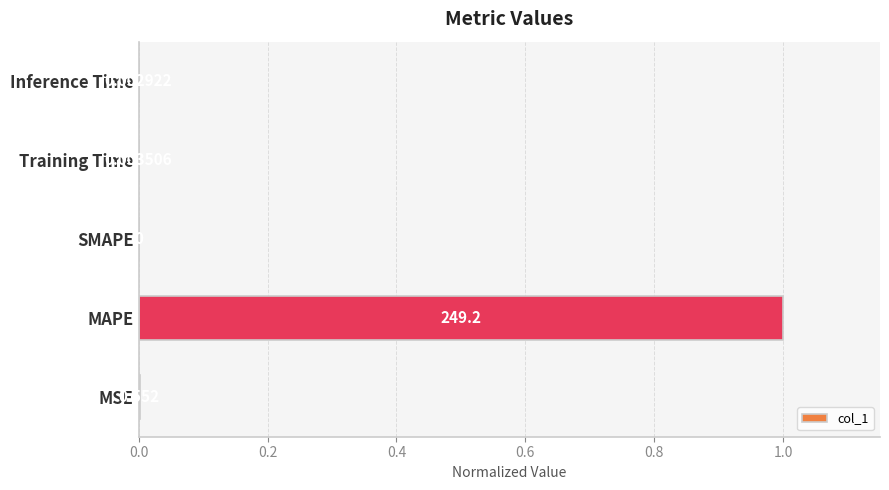

Where is the data nearest to the value 0?

SMAPE